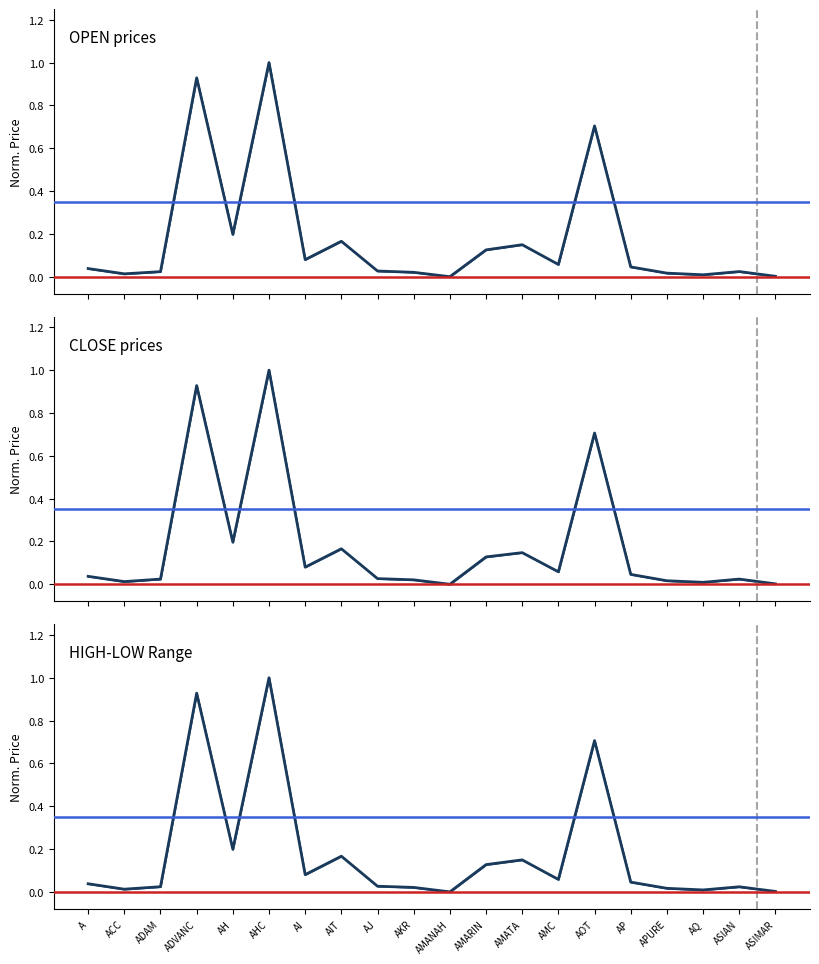

Which series changed the most between A and AHC?

CLOSE